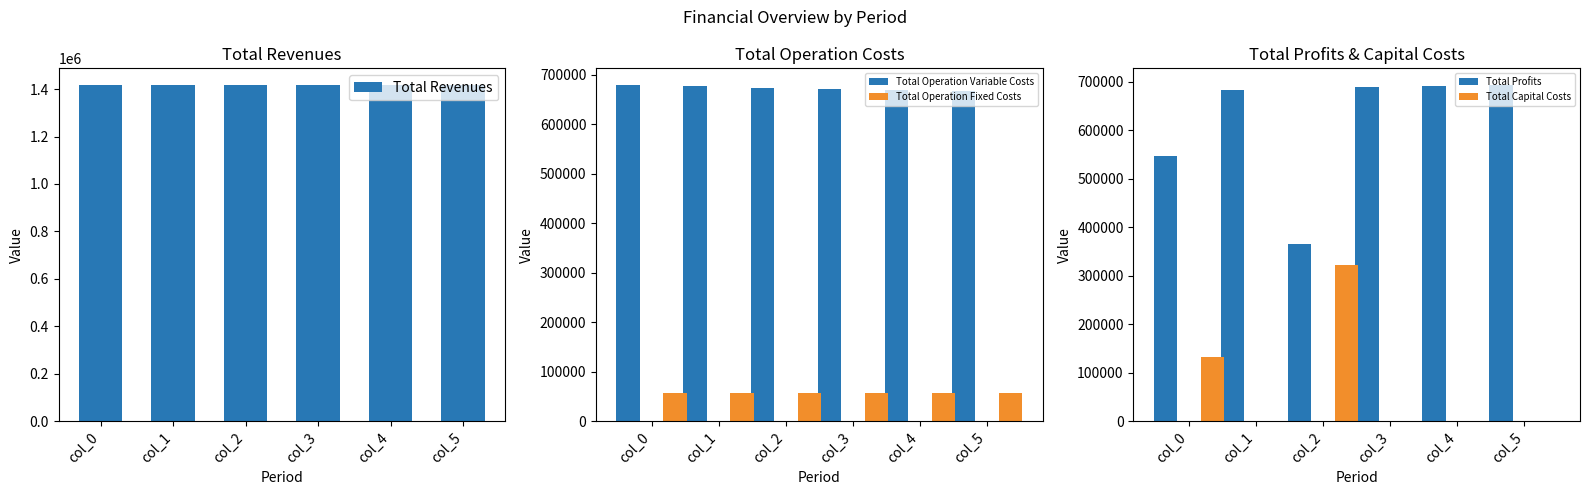

What is the total value across all series at col_0?

2832045.5